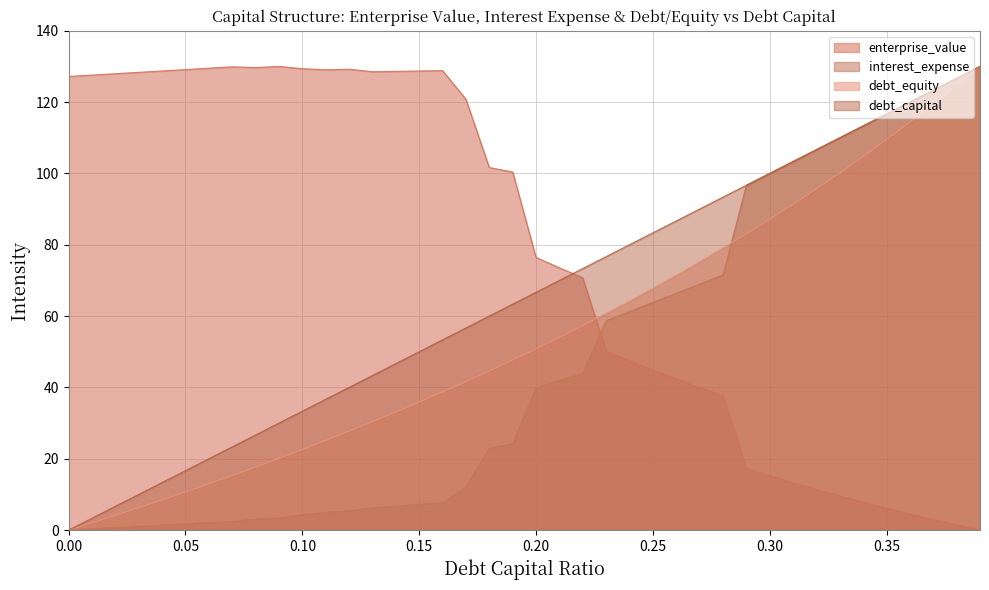

Between 0.03 and 0.25, which series saw the biggest shift?

enterprise_value